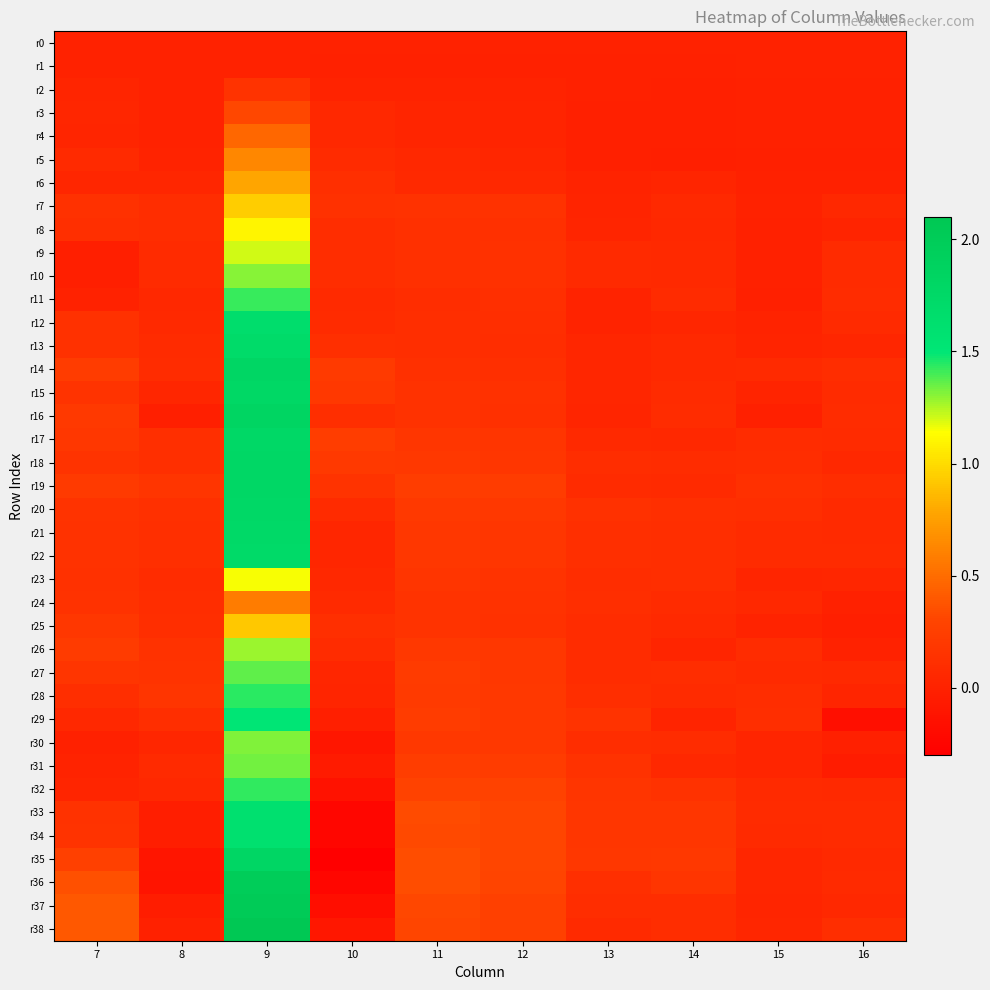

Reading right to left, what are all the values shown in this chart?

r0: 16=0.0	15=0.0	14=0.0	13=0.0	12=0.0	11=0.0	10=0.0	9=0.0	8=0.0	7=0.0
r1: 16=0.0	15=0.0	14=-0.0	13=-0.0	12=-0.0	11=-0.0	10=-0.0	9=0.0	8=0.0	7=0.0
r2: 16=-0.0	15=-0.0	14=-0.0	13=-0.0	12=0.0	11=0.0	10=0.0	9=0.2	8=0.0	7=0.0
r3: 16=-0.0	15=-0.0	14=-0.0	13=-0.0	12=0.0	11=0.0	10=0.0	9=0.3	8=0.0	7=0.0
r4: 16=-0.0	15=-0.0	14=-0.0	13=-0.0	12=0.0	11=0.0	10=0.0	9=0.5	8=0.0	7=0.0
r5: 16=-0.0	15=-0.0	14=-0.0	13=-0.0	12=0.0	11=0.1	10=0.1	9=0.6	8=0.0	7=0.1
r6: 16=-0.0	15=-0.0	14=0.0	13=0.0	12=0.1	11=0.1	10=0.1	9=0.8	8=0.0	7=0.0
r7: 16=0.1	15=0.0	14=0.1	13=0.0	12=0.1	11=0.1	10=0.1	9=0.9	8=0.1	7=0.1
r8: 16=0.0	15=-0.0	14=0.1	13=0.0	12=0.1	11=0.1	10=0.1	9=1.1	8=0.1	7=0.1
r9: 16=0.1	15=-0.0	14=0.1	13=0.1	12=0.1	11=0.1	10=0.1	9=1.2	8=0.1	7=-0.0
r10: 16=0.1	15=-0.0	14=0.1	13=0.1	12=0.1	11=0.1	10=0.1	9=1.3	8=0.1	7=-0.0
r11: 16=0.1	15=-0.0	14=0.1	13=0.0	12=0.1	11=0.1	10=0.1	9=1.4	8=0.1	7=0.0
r12: 16=0.1	15=0.0	14=0.0	13=0.0	12=0.1	11=0.1	10=0.1	9=1.7	8=0.1	7=0.1
r13: 16=0.0	15=0.0	14=0.1	13=0.0	12=0.1	11=0.1	10=0.1	9=1.7	8=0.1	7=0.1
r14: 16=0.1	15=0.1	14=0.1	13=0.0	12=0.1	11=0.1	10=0.2	9=1.8	8=0.1	7=0.2
r15: 16=0.1	15=0.0	14=0.1	13=0.0	12=0.1	11=0.1	10=0.2	9=1.8	8=0.0	7=0.2
r16: 16=0.1	15=-0.0	14=0.1	13=0.0	12=0.1	11=0.1	10=0.1	9=1.8	8=-0.0	7=0.2
r17: 16=0.1	15=0.1	14=0.0	13=0.1	12=0.2	11=0.2	10=0.2	9=1.8	8=0.1	7=0.2
r18: 16=0.0	15=0.1	14=0.1	13=0.1	12=0.2	11=0.2	10=0.2	9=1.8	8=0.1	7=0.2
r19: 16=0.1	15=0.1	14=0.1	13=0.1	12=0.2	11=0.2	10=0.2	9=1.8	8=0.2	7=0.2
r20: 16=0.1	15=0.1	14=0.1	13=0.1	12=0.2	11=0.2	10=0.1	9=1.8	8=0.1	7=0.2
r21: 16=0.1	15=0.1	14=0.1	13=0.1	12=0.2	11=0.2	10=0.0	9=1.7	8=0.1	7=0.1
r22: 16=0.1	15=0.1	14=0.1	13=0.1	12=0.2	11=0.2	10=0.0	9=1.7	8=0.1	7=0.1
r23: 16=0.0	15=0.0	14=0.1	13=0.1	12=0.2	11=0.2	10=0.1	9=1.2	8=0.1	7=0.1
r24: 16=-0.0	15=0.1	14=0.1	13=0.1	12=0.1	11=0.2	10=0.1	9=0.6	8=0.1	7=0.1
r25: 16=-0.0	15=0.0	14=0.1	13=0.1	12=0.1	11=0.2	10=0.1	9=0.9	8=0.1	7=0.2
r26: 16=0.0	15=0.1	14=0.0	13=0.1	12=0.2	11=0.2	10=0.1	9=1.3	8=0.1	7=0.2
r27: 16=0.1	15=0.1	14=0.1	13=0.1	12=0.2	11=0.2	10=0.0	9=1.4	8=0.2	7=0.2
r28: 16=0.0	15=0.1	14=0.1	13=0.1	12=0.2	11=0.2	10=0.0	9=1.4	8=0.2	7=0.1
r29: 16=-0.2	15=0.1	14=0.0	13=0.2	12=0.2	11=0.2	10=-0.0	9=1.5	8=0.1	7=0.1
r30: 16=-0.0	15=0.0	14=0.1	13=0.1	12=0.2	11=0.2	10=-0.1	9=1.3	8=0.0	7=-0.0
r31: 16=-0.1	15=0.0	14=0.1	13=0.1	12=0.2	11=0.2	10=-0.1	9=1.3	8=0.1	7=0.0
r32: 16=0.1	15=0.1	14=0.1	13=0.2	12=0.3	11=0.3	10=-0.1	9=1.4	8=0.0	7=0.0
r33: 16=0.1	15=0.1	14=0.2	13=0.2	12=0.3	11=0.3	10=-0.2	9=1.6	8=-0.0	7=0.1
r34: 16=0.1	15=0.1	14=0.2	13=0.2	12=0.3	11=0.3	10=-0.2	9=1.6	8=-0.0	7=0.2
r35: 16=0.1	15=0.0	14=0.2	13=0.2	12=0.3	11=0.3	10=-0.3	9=1.8	8=-0.1	7=0.3
r36: 16=0.1	15=0.0	14=0.2	13=0.1	12=0.3	11=0.3	10=-0.2	9=2.0	8=-0.1	7=0.4
r37: 16=0.0	15=0.0	14=0.1	13=0.1	12=0.3	11=0.3	10=-0.2	9=2.0	8=-0.0	7=0.4
r38: 16=0.1	15=0.0	14=0.1	13=0.1	12=0.3	11=0.3	10=-0.1	9=2.1	8=-0.0	7=0.4